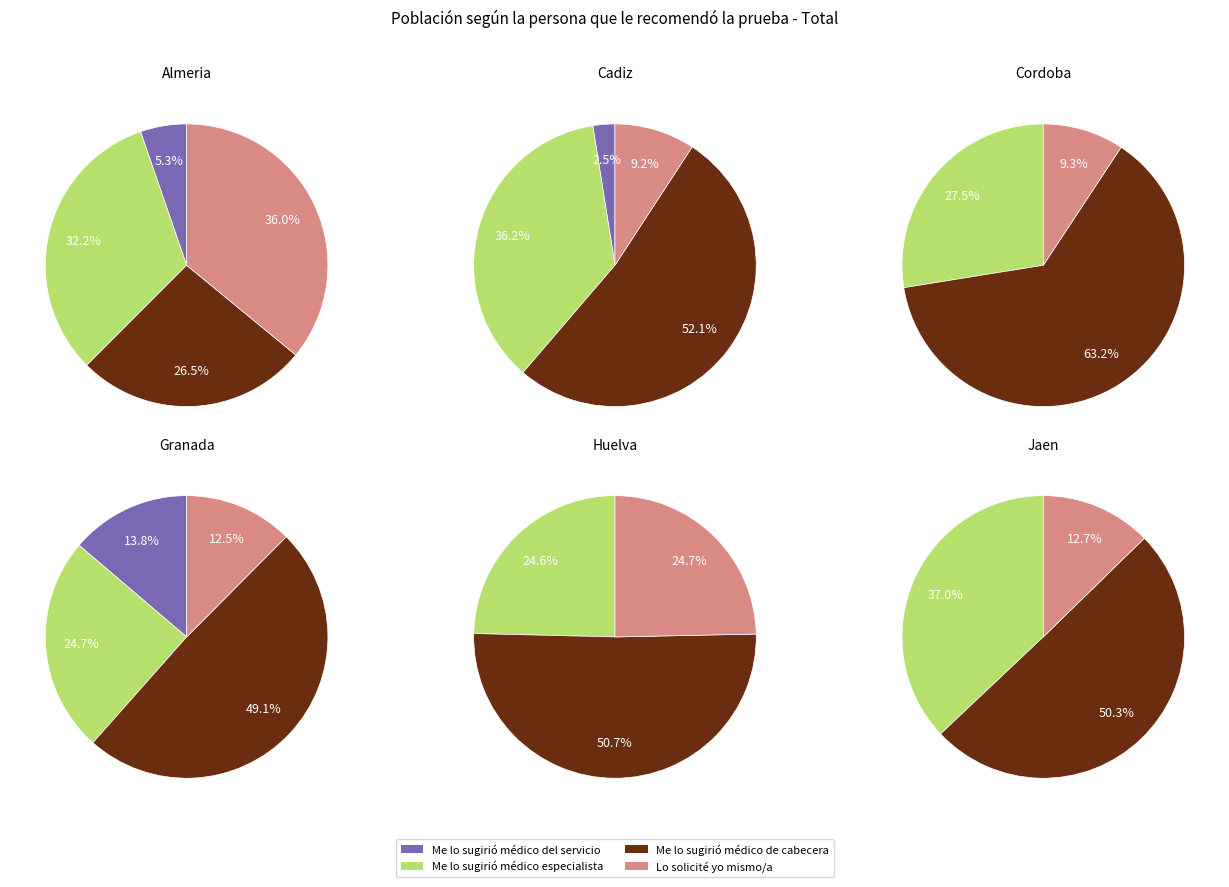

Count the number of slices in the pie.

4